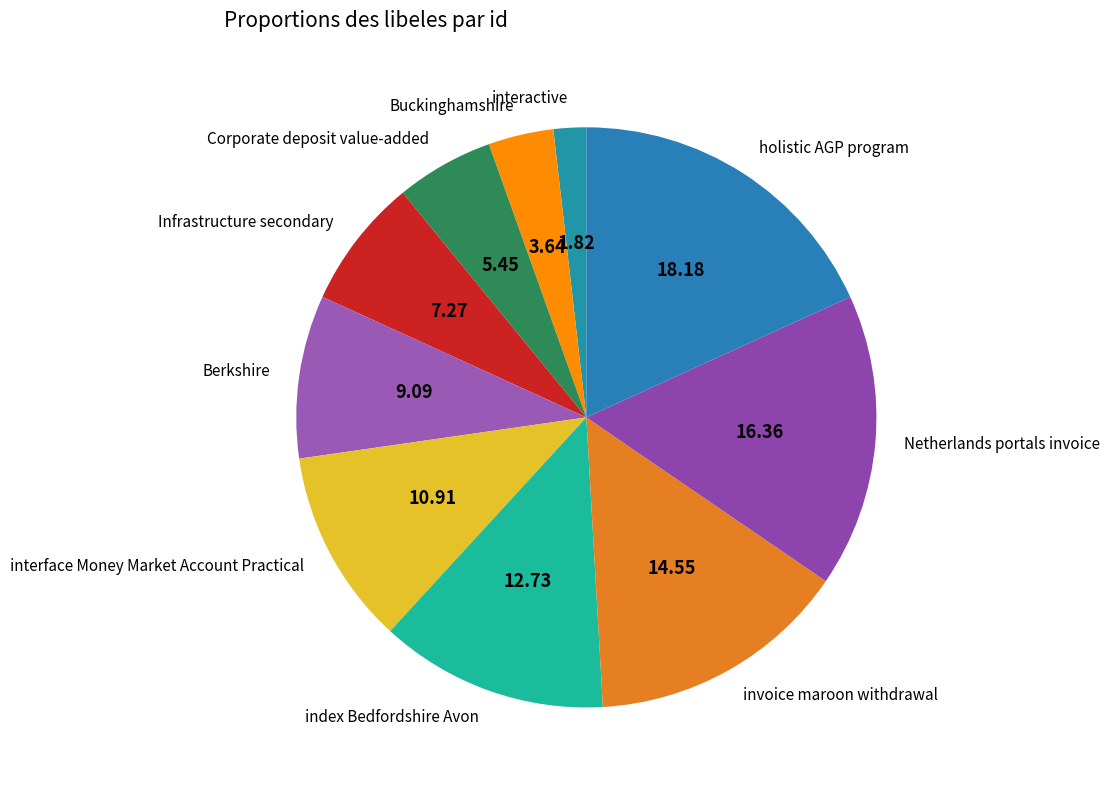

Which has a higher value, Netherlands portals invoice or index Bedfordshire Avon?

Netherlands portals invoice